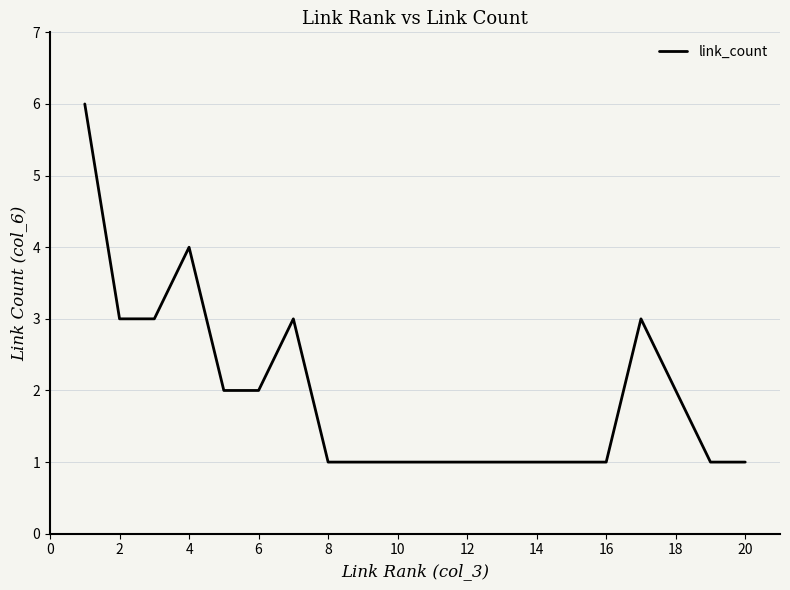

Does the chart display data point markers on the line(s)?

No